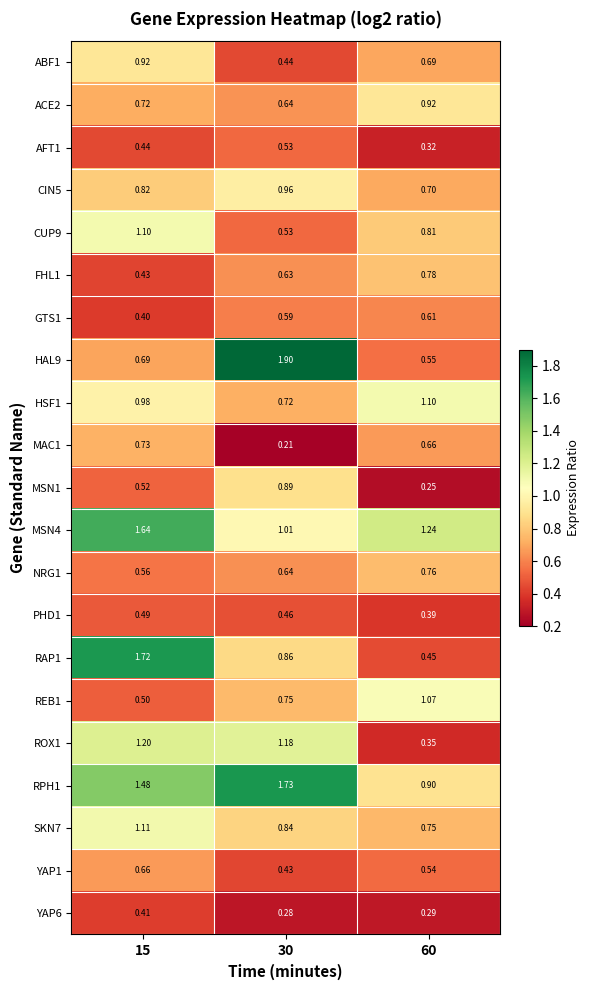

Is the value of ABF1 at 30 greater than the value of PHD1 at 30?

No